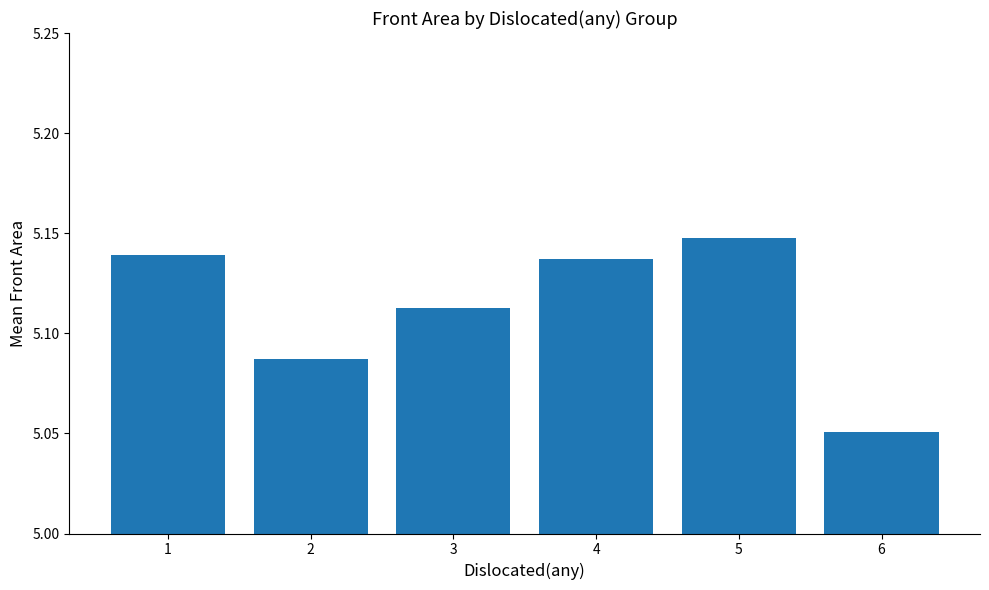

The value at 2 is 1.1. True or false?

False